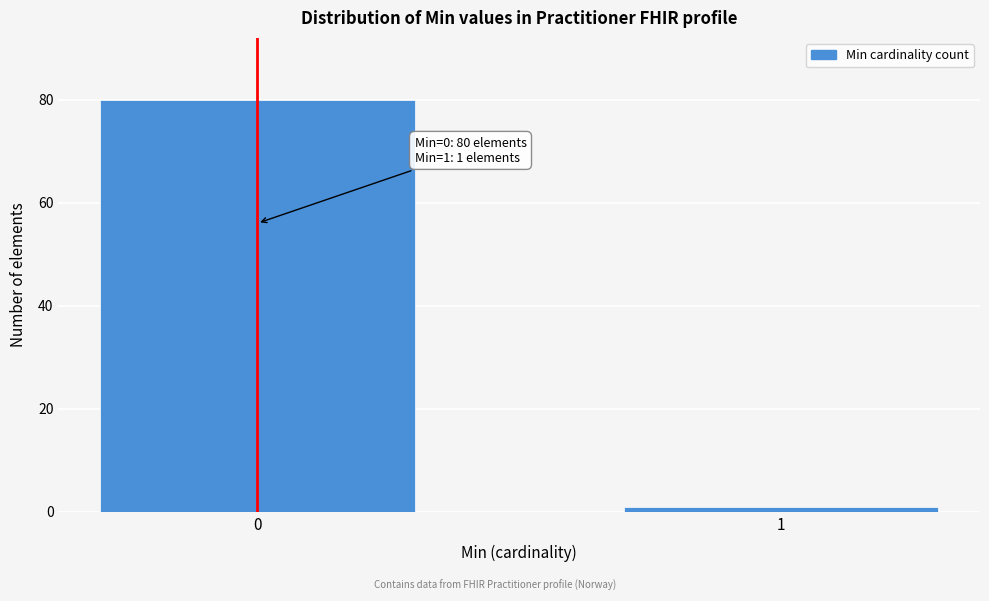

Reading left to right, what are all the values shown in this chart?

0=80	1=1